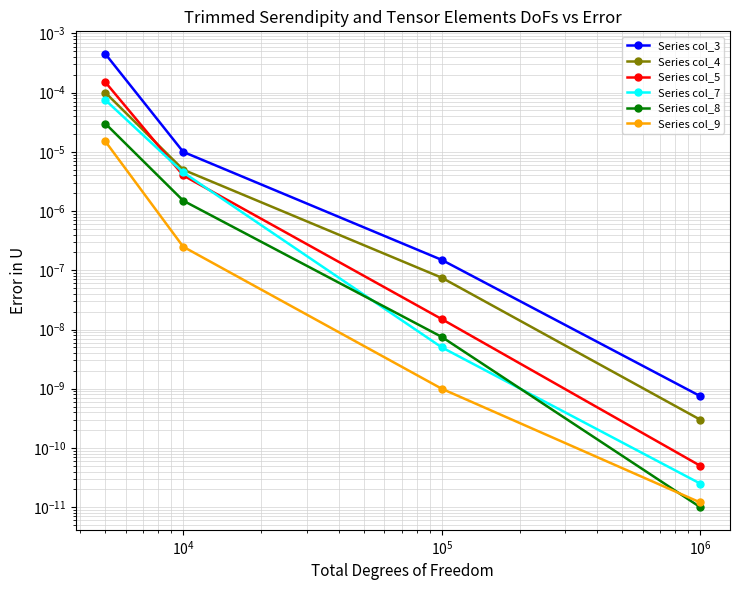

The value of Series col_4 at $\mathdefault{10^{3}}$ is 0.0. True or false?

False